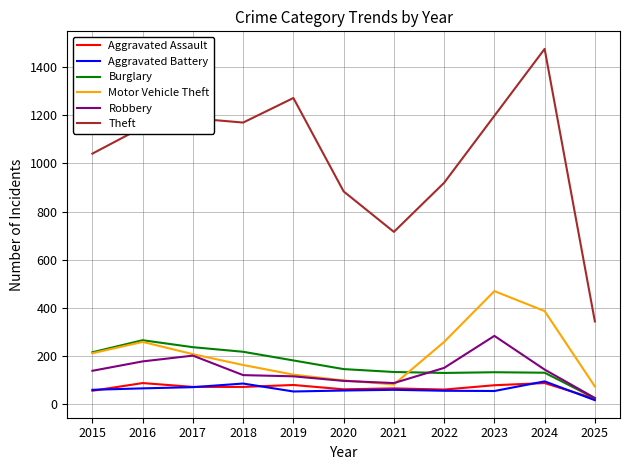

Which series has the largest total across all categories?

Theft